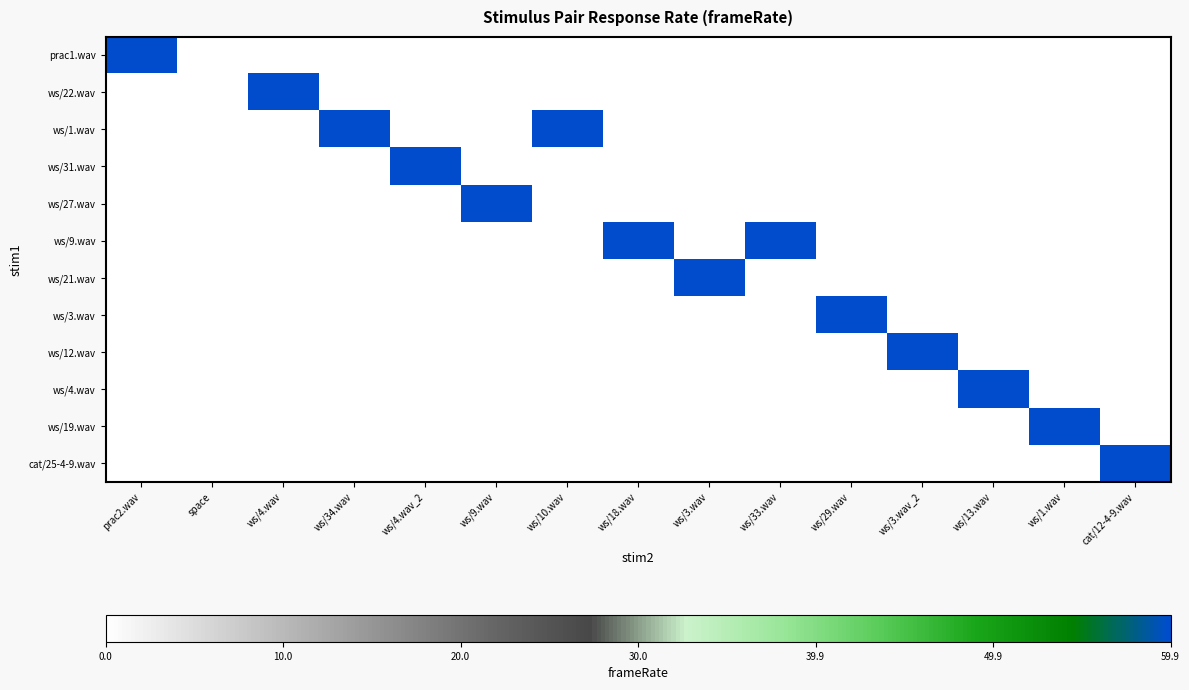

Count the number of categories in the chart.

15